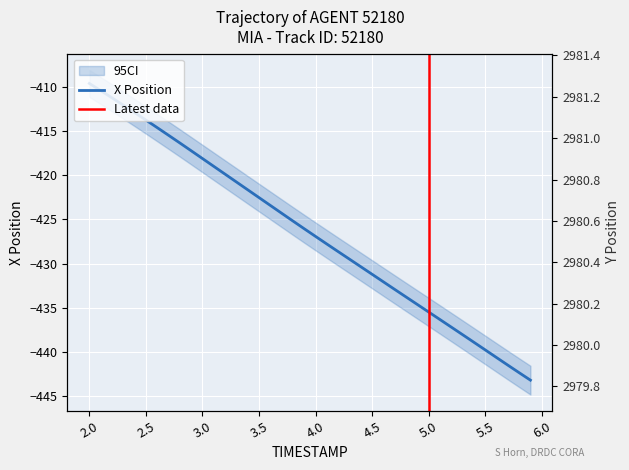

What is the maximum value for Y?

2981.3